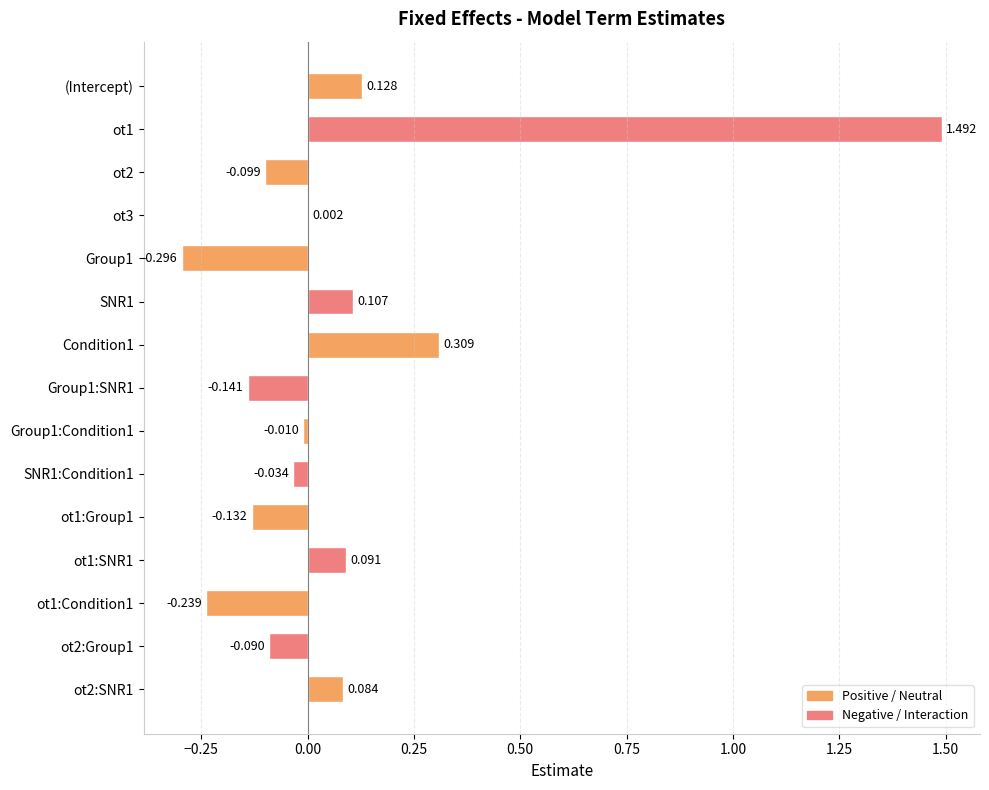

How many categories are shown in the chart?

15